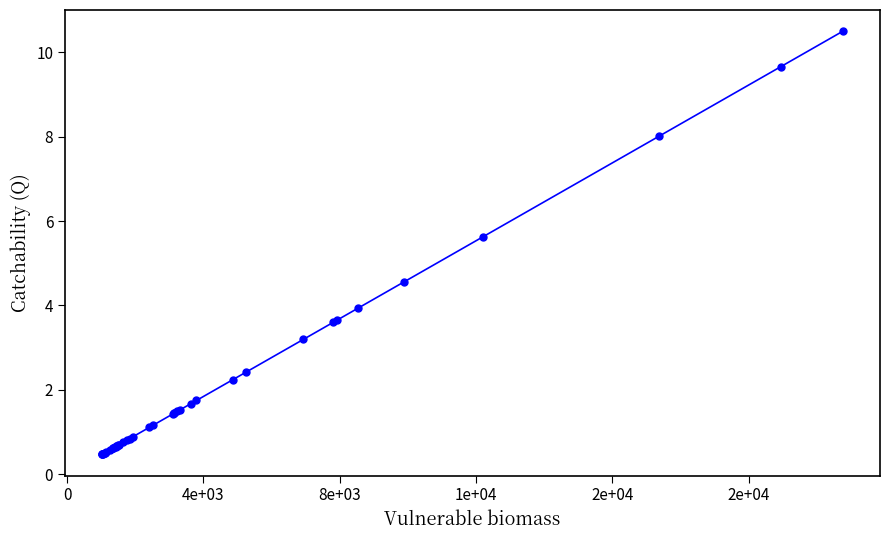

Does the chart display data point markers on the line(s)?

Yes